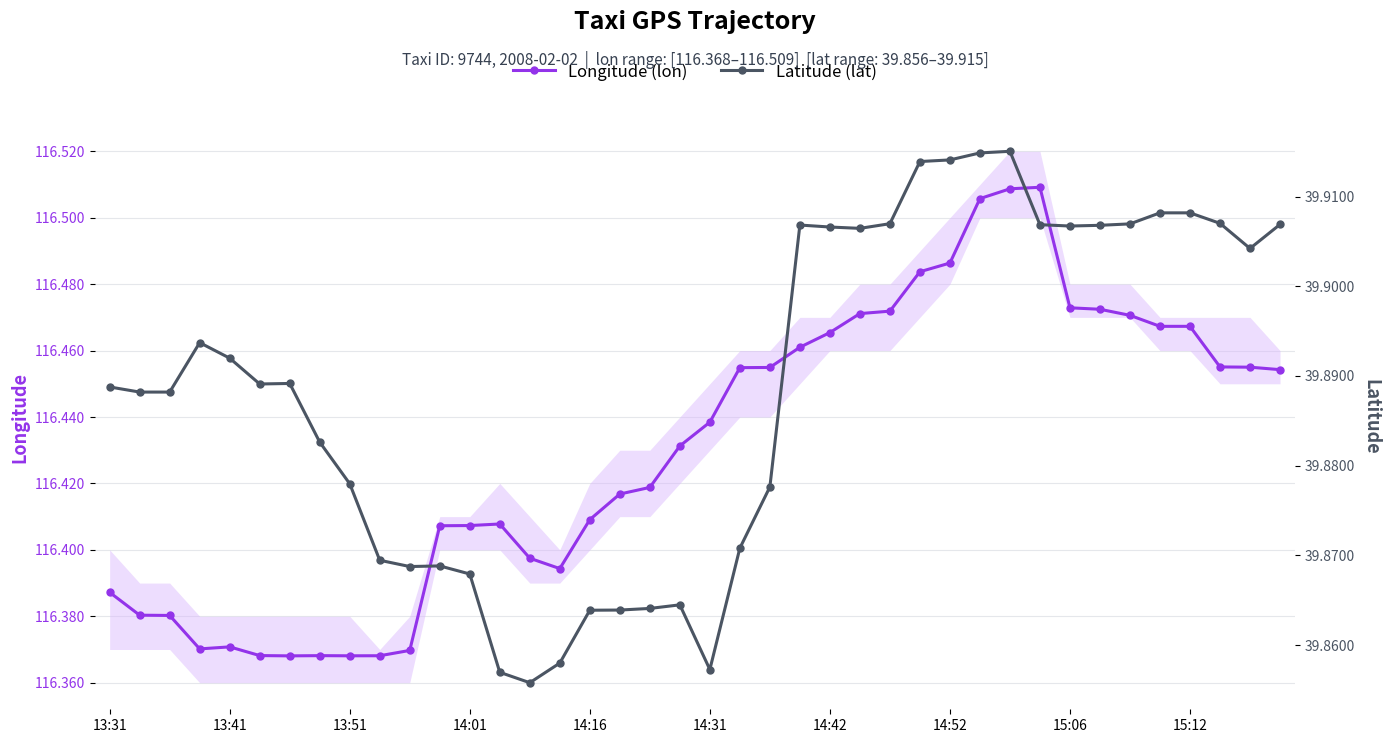

What is the total value across all series at 23?

156.4